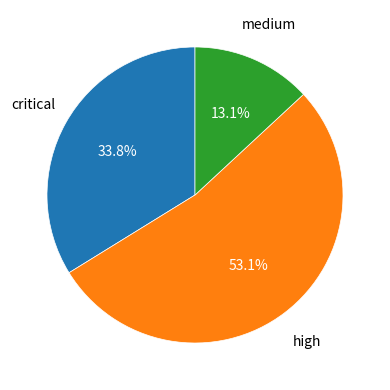

What is the largest slice in the pie chart?

high